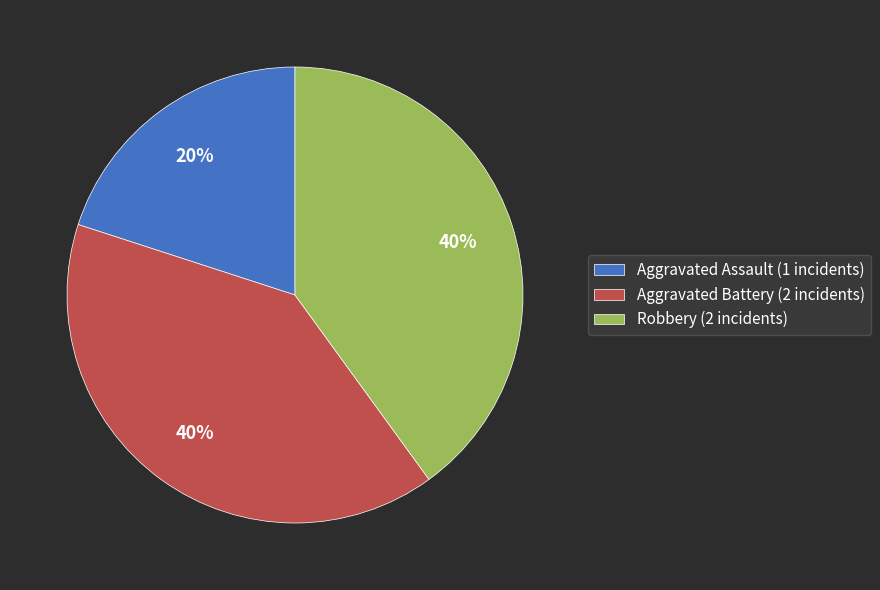

To the nearest percent, what percentage of the pie is Aggravated Assault?

20%